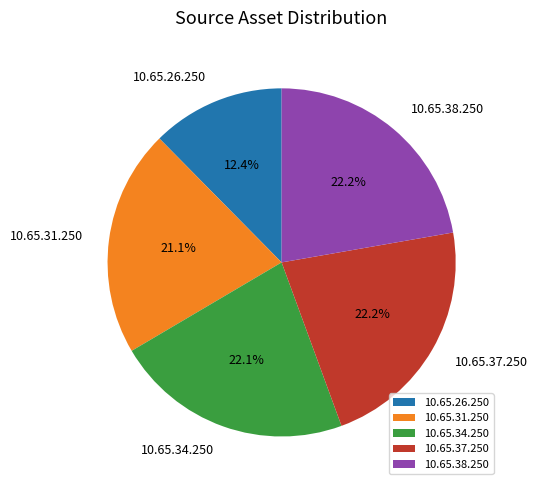

To the nearest percent, what is the average slice percentage?

20%